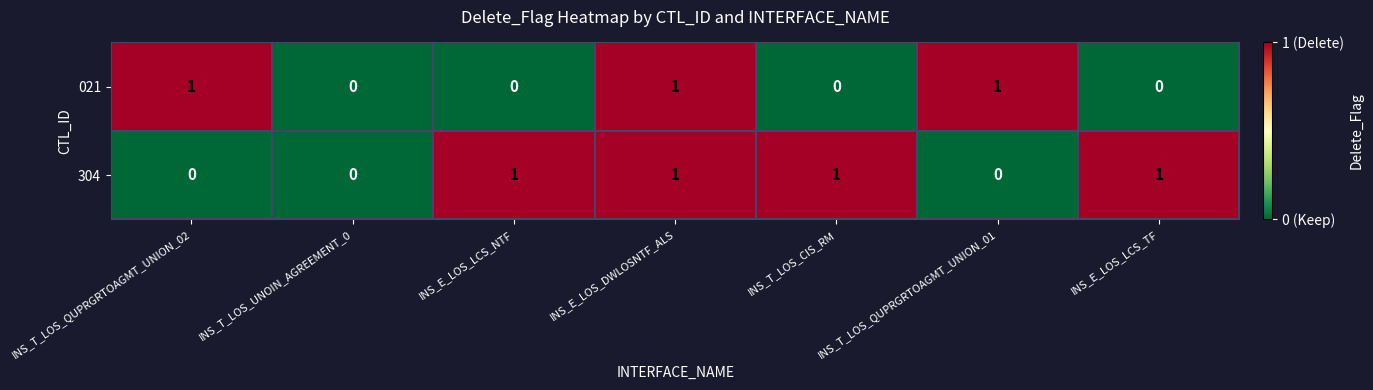

The 021 series shows 1 at INS_T_LOS_QUPRGRTOAGMT_UNION_02. True or false?

True